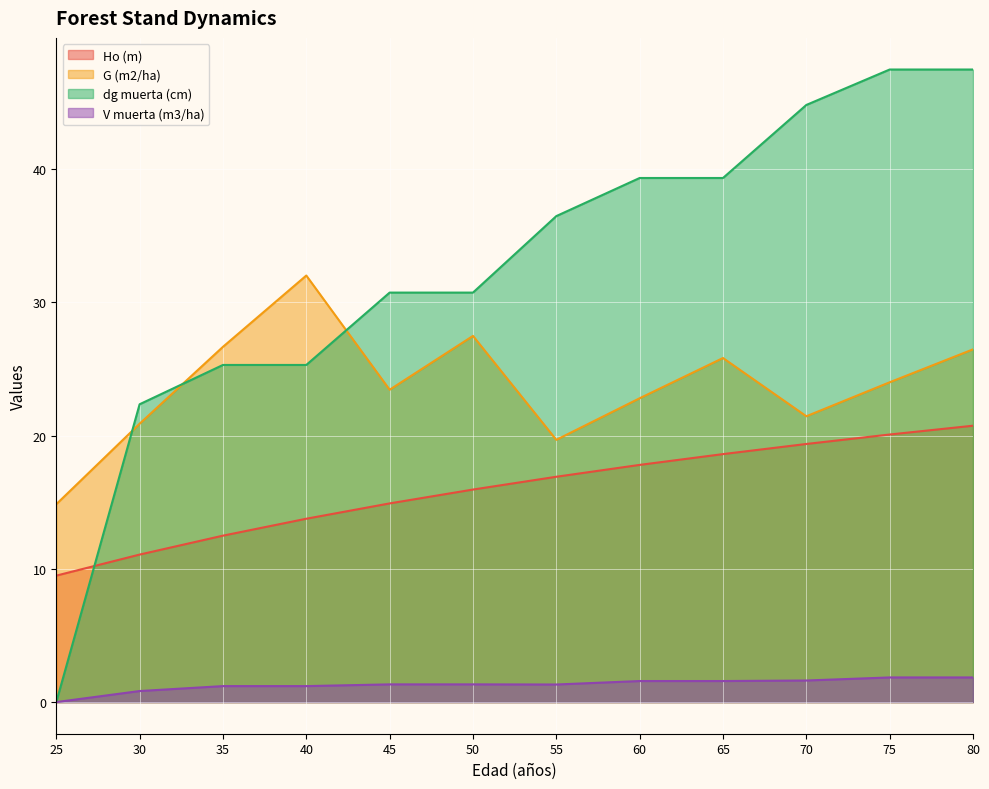

True or false: Ho (m) and dg muerta (cm) cross at least once.

True